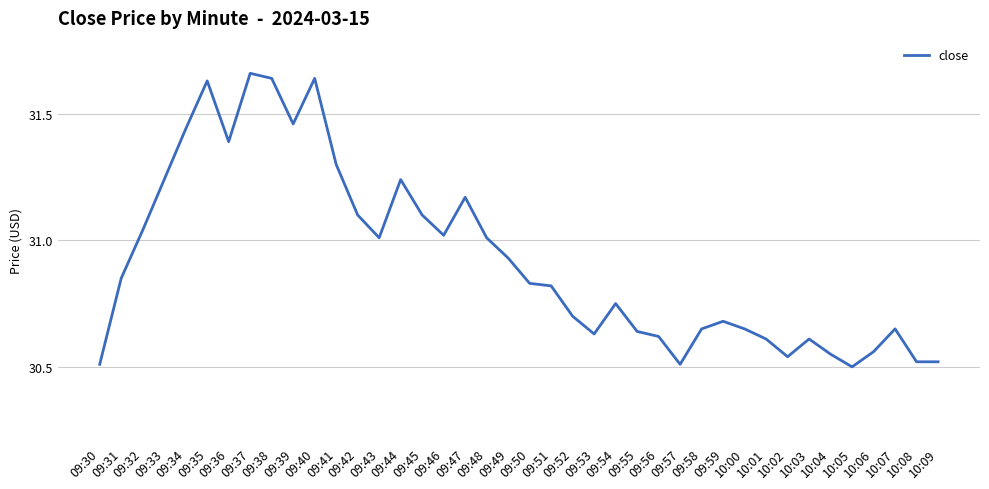

What is the difference between the maximum and minimum values?

1.2